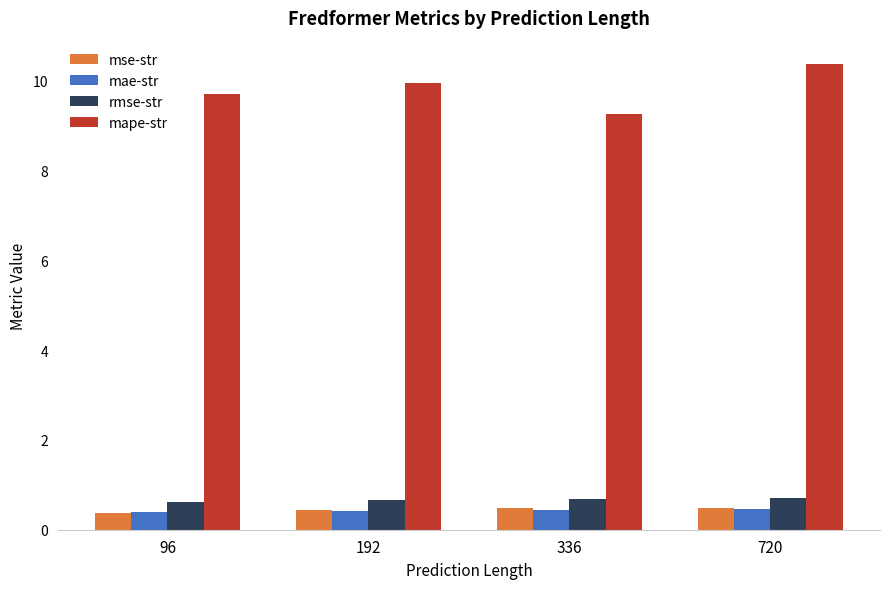

What is the spread (max minus min) of values at 96?

9.3